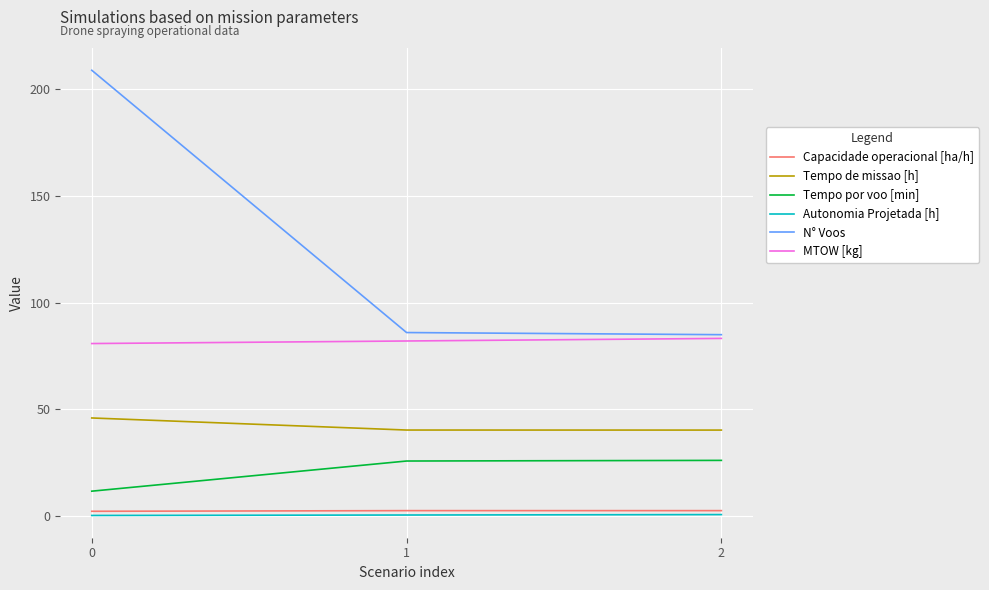

What is the average value of the Capacidade operacional [ha/h] series?

2.4